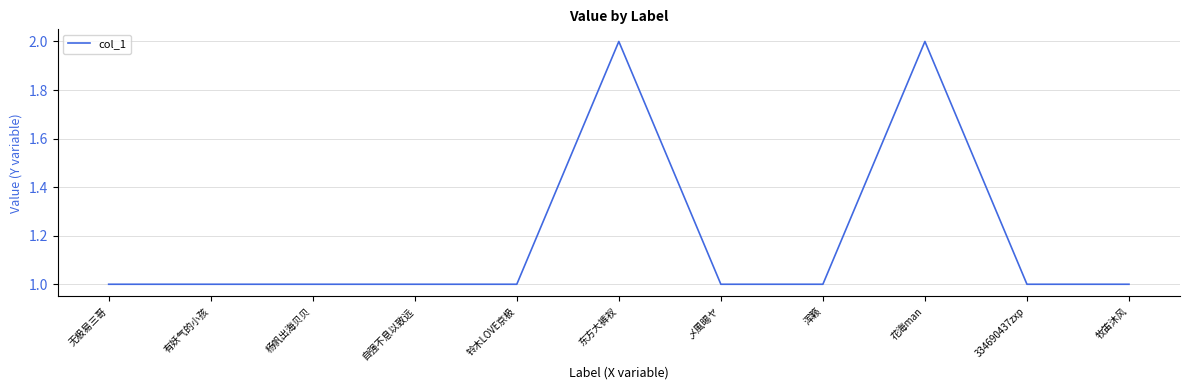

What position from the right is 花海man?

3